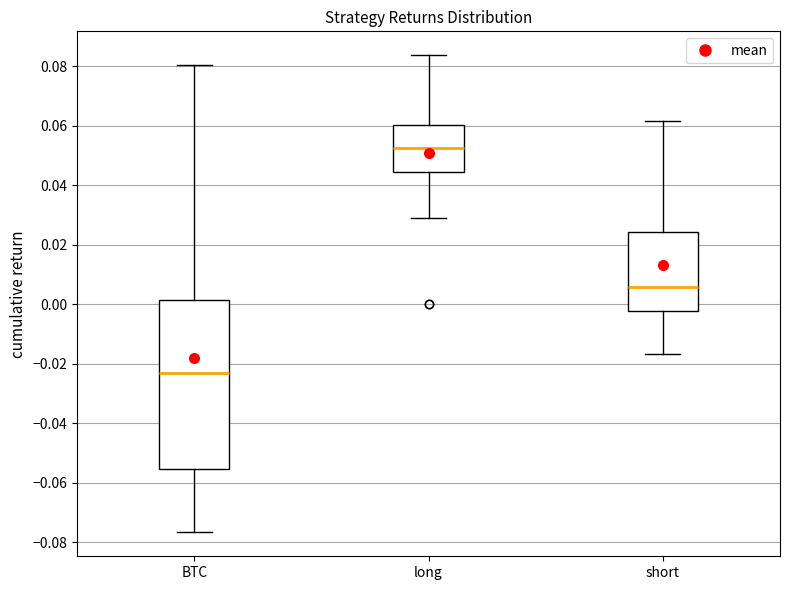

Reading left to right, transcribe this box plot: for each box, give where its median line is, the range the box spans, and where its two whiskers end, as read against the y-axis. The values are not printed on the chart, so give them approximately, as read against the axis.

BTC: median -0.024, box -0.056 to 0.002, whiskers -0.076 to 0.080
long: median 0.052, box 0.044 to 0.060, whiskers 0.028 to 0.084
short: median 0.006, box -0.002 to 0.024, whiskers -0.016 to 0.062